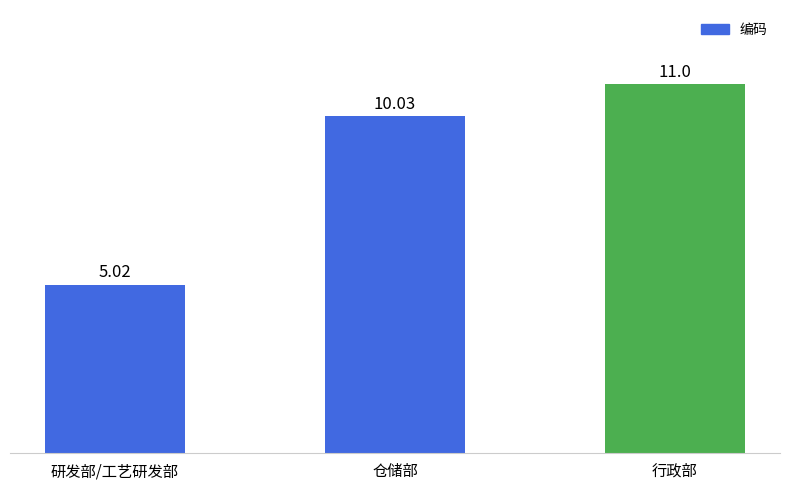

How many data points are less than 10?

1